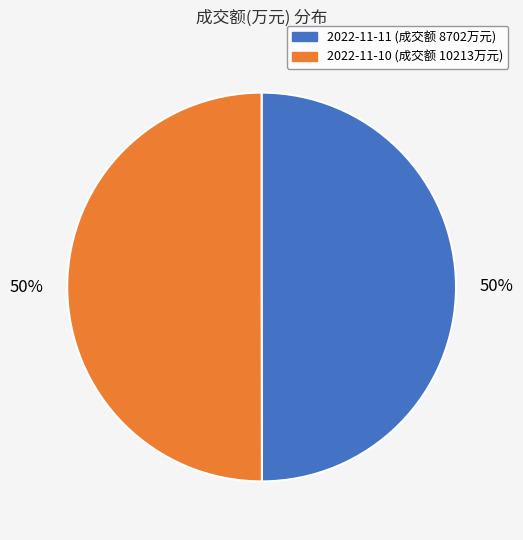

To the nearest percent, what is the average slice percentage?

50%